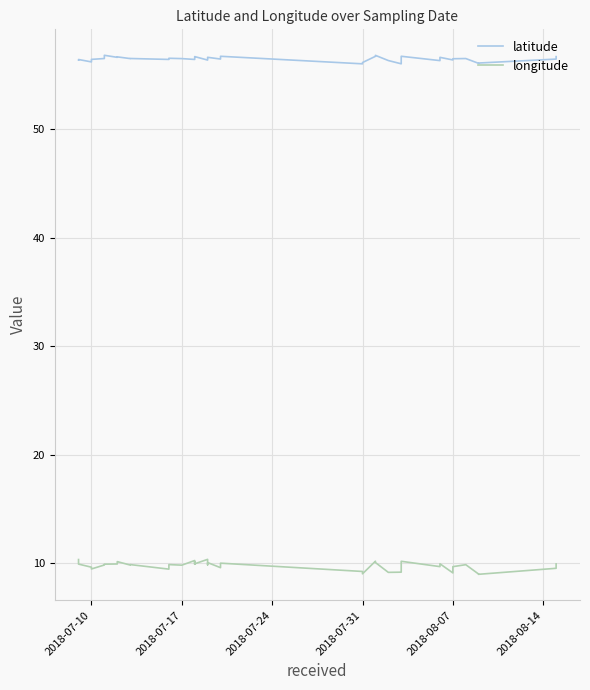

Which series has the widest spread of values?

longitude